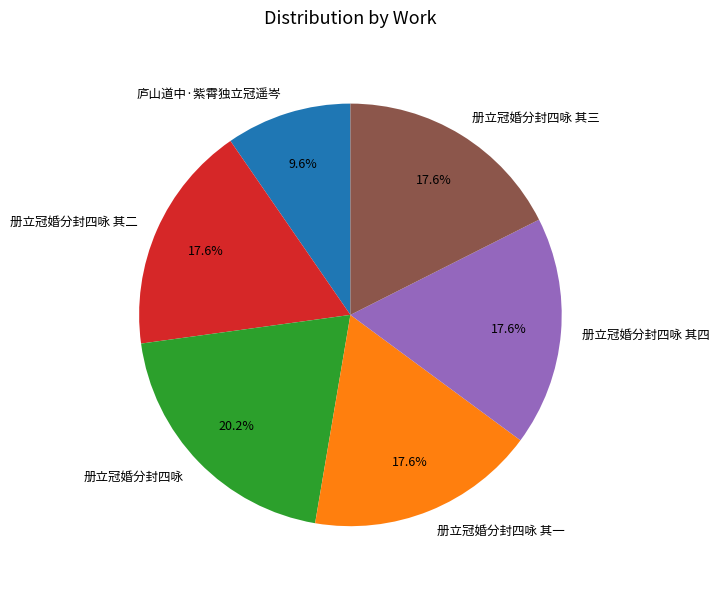

What percentage do 册立冠婚分封四咏 其一 and 册立冠婚分封四咏 其四 together represent?

35.1%